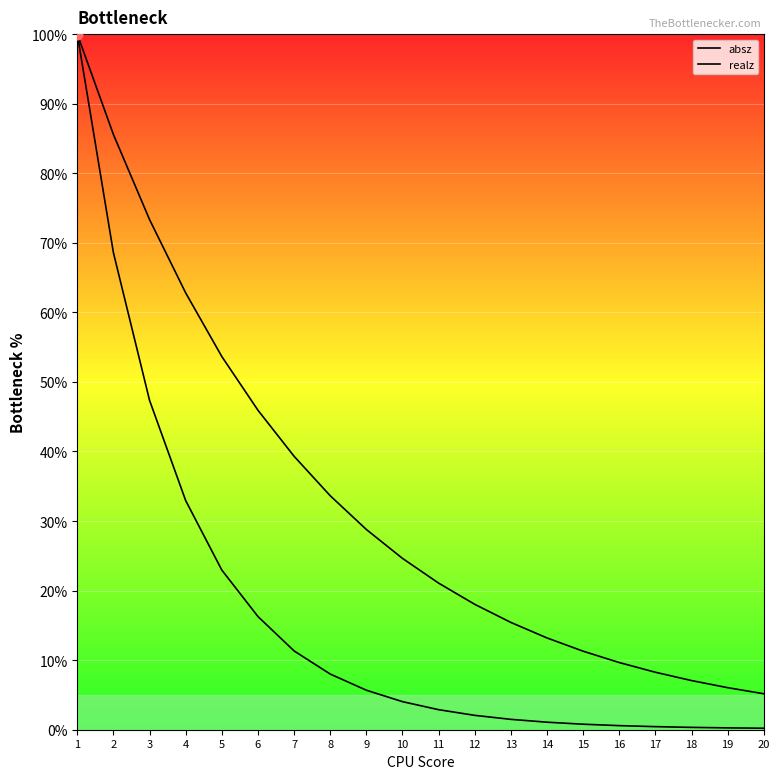

What is the total value across all series at 4?

95.7